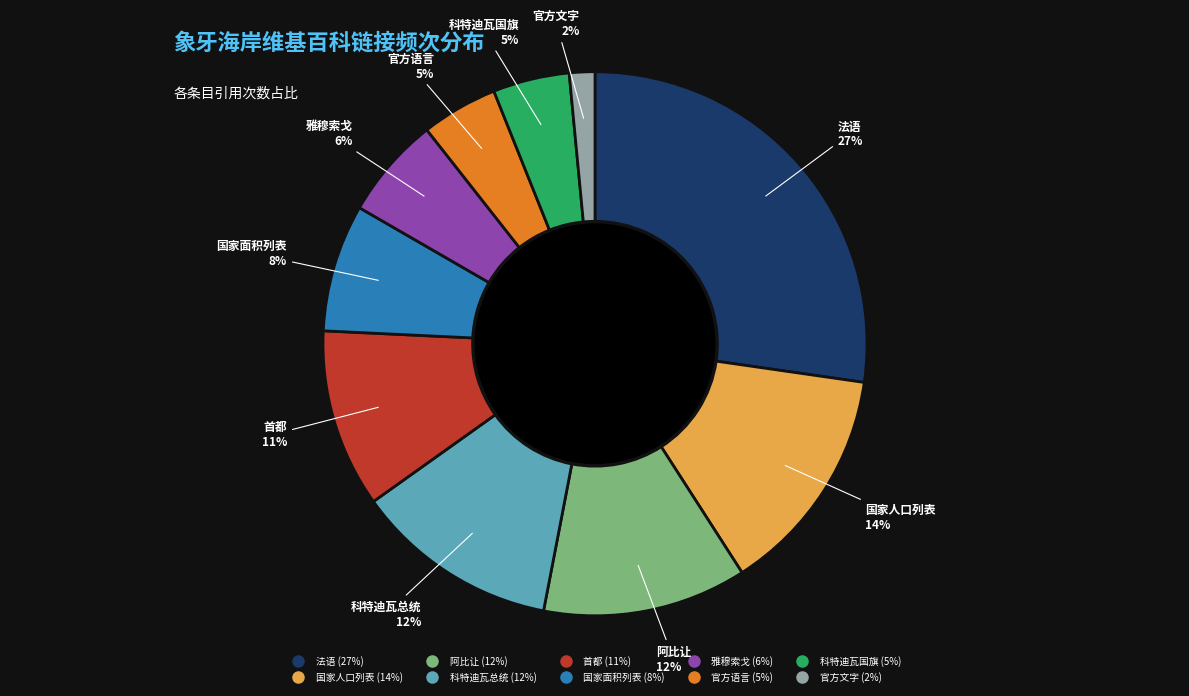

Which category has the biggest portion of the pie?

法语